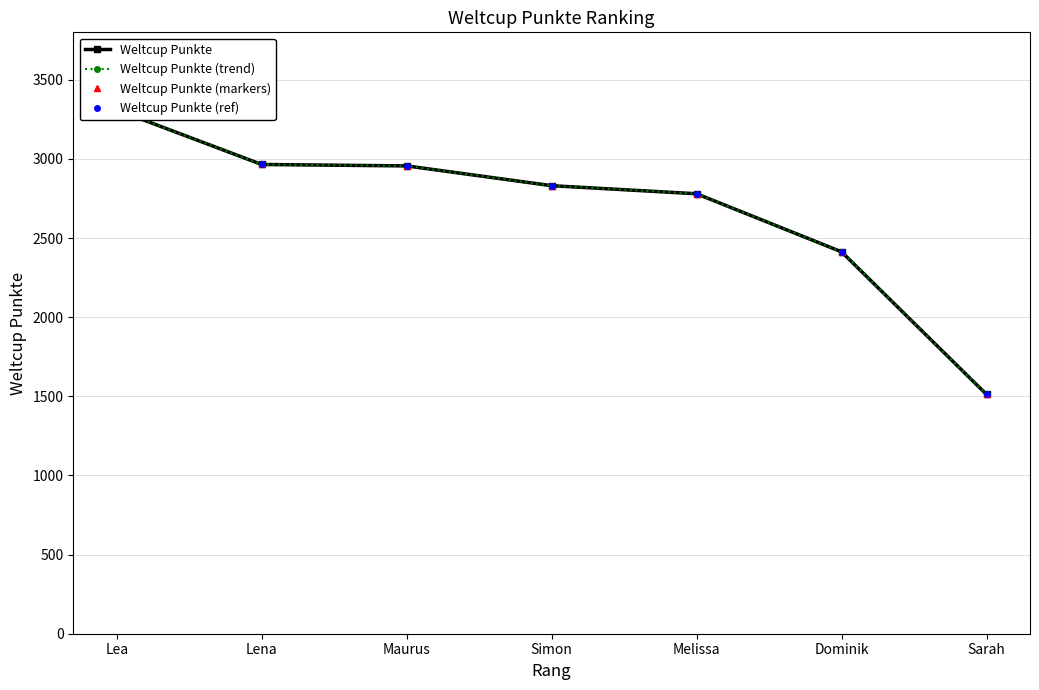

True or false: Weltcup Punkte (ref) and Weltcup Punkte (trend) cross at least once.

False